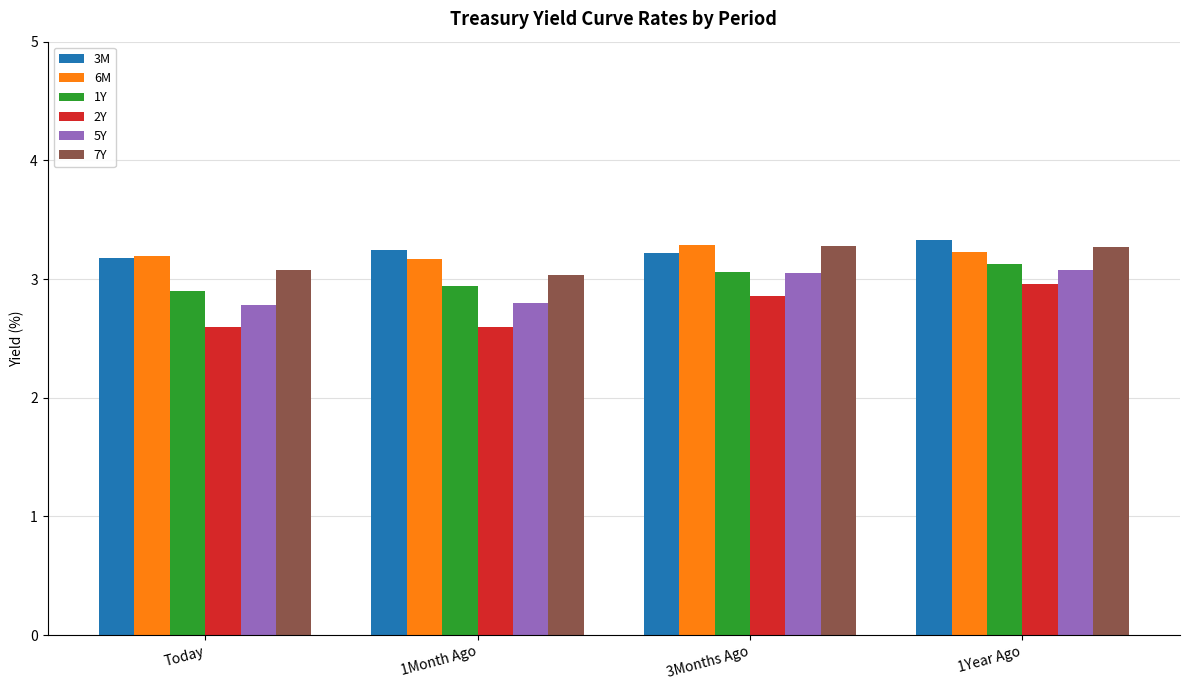

What is the total value across all series at Today?

17.7